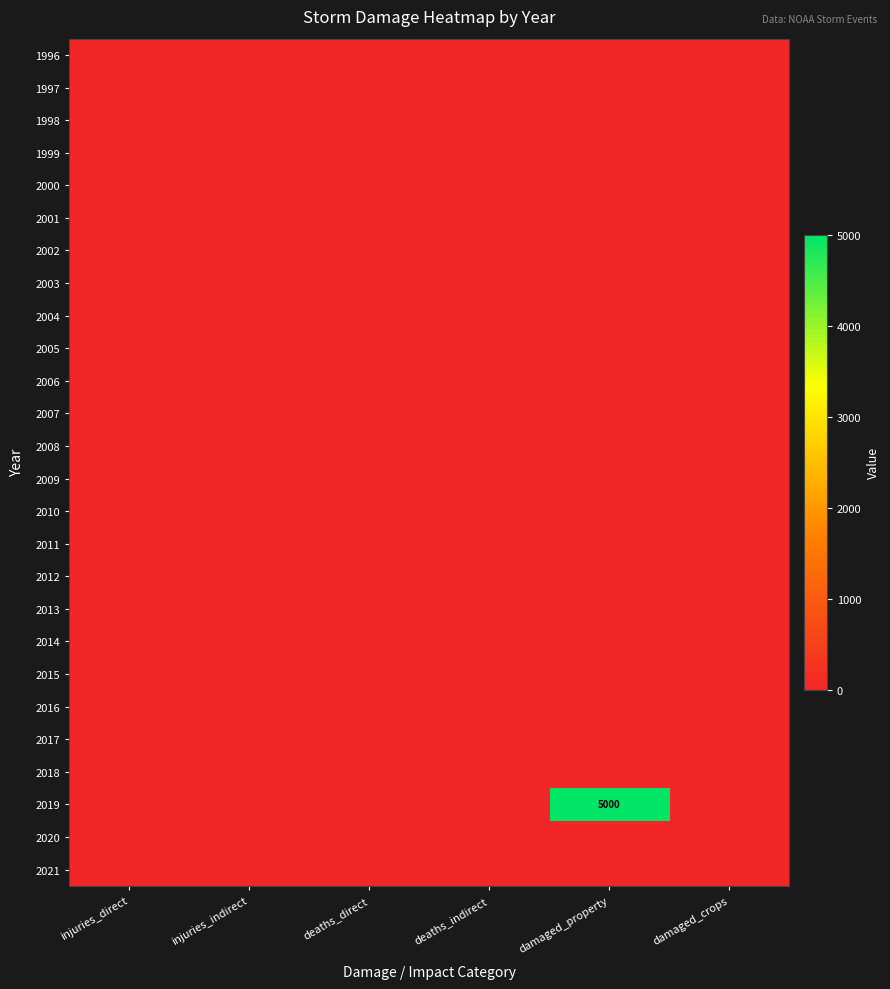

At which category is the sum across all series the highest?

damaged_property